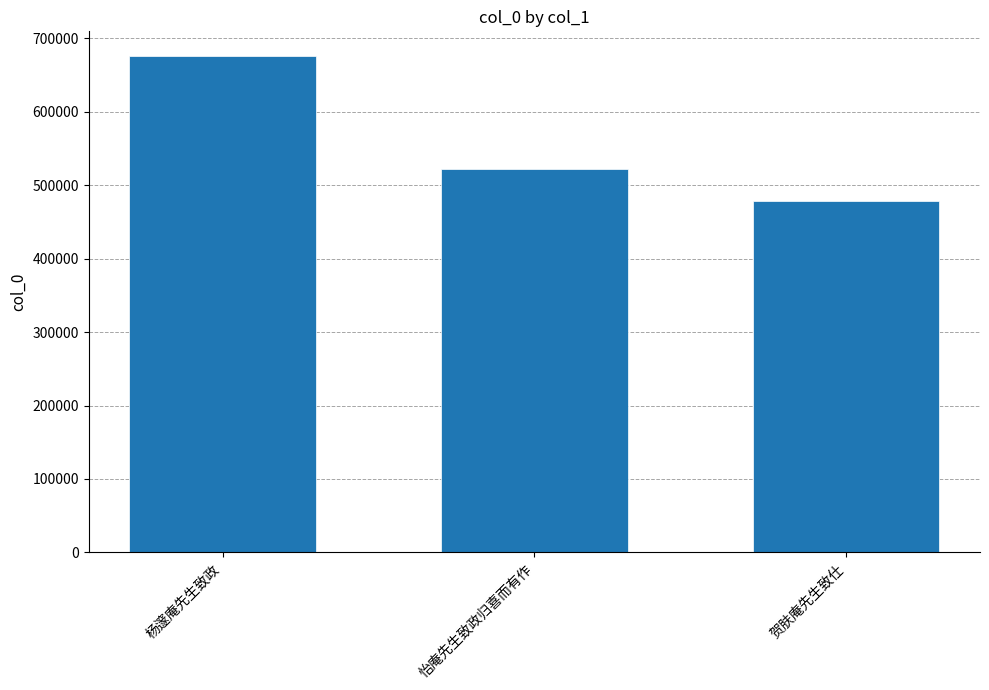

True or false: the data shows 913902 at 杨邃庵先生致政.

False